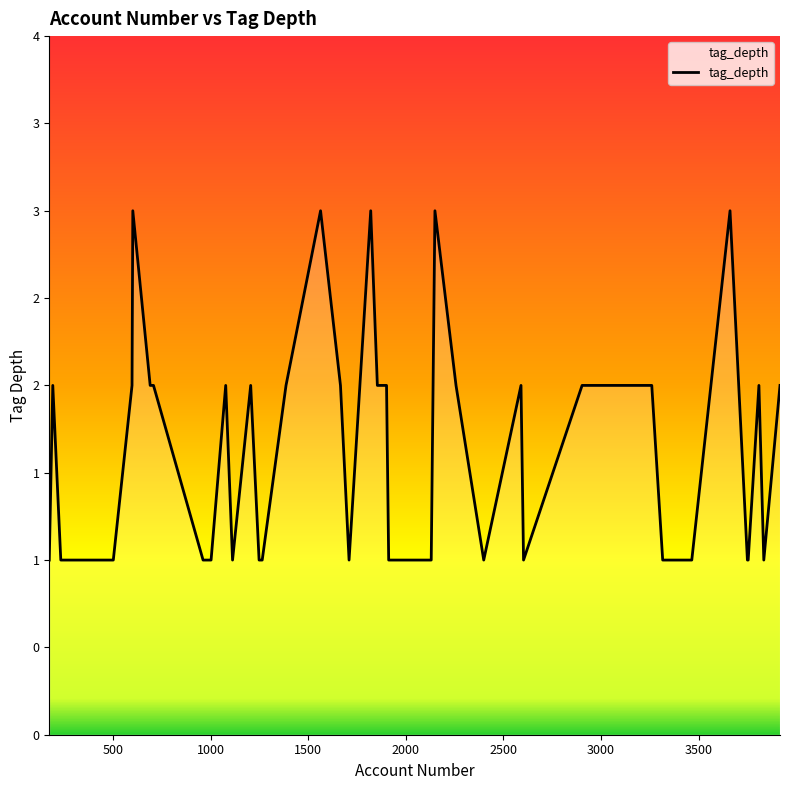

Is this an area chart (filled region under the line)?

Yes